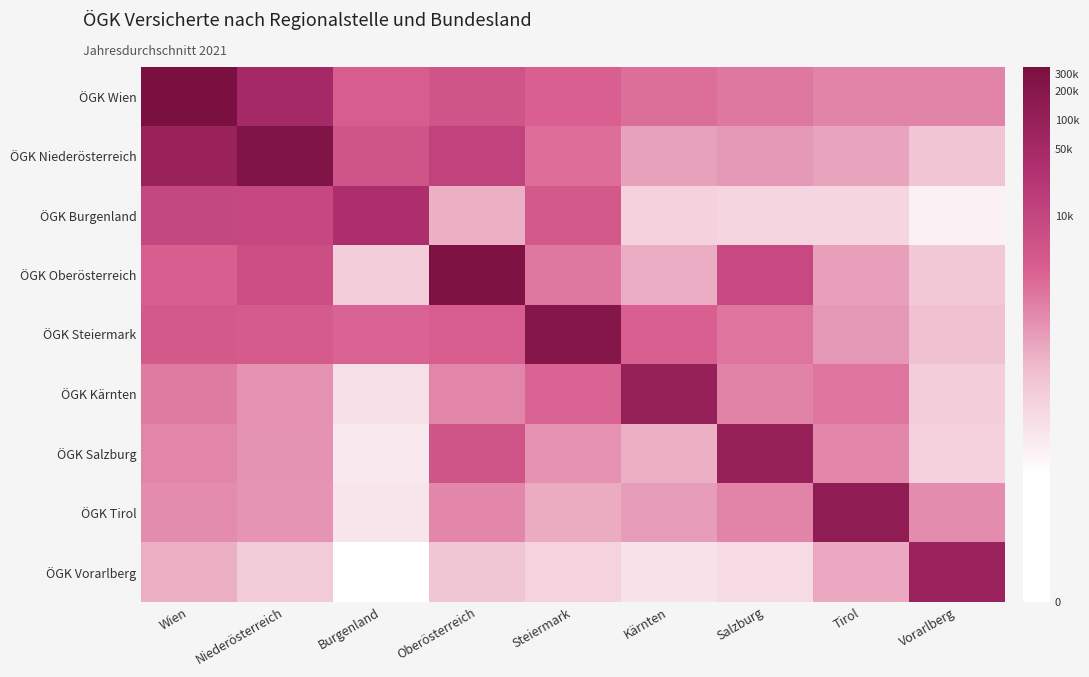

At which category does the chart reach its peak across all series?

Wien